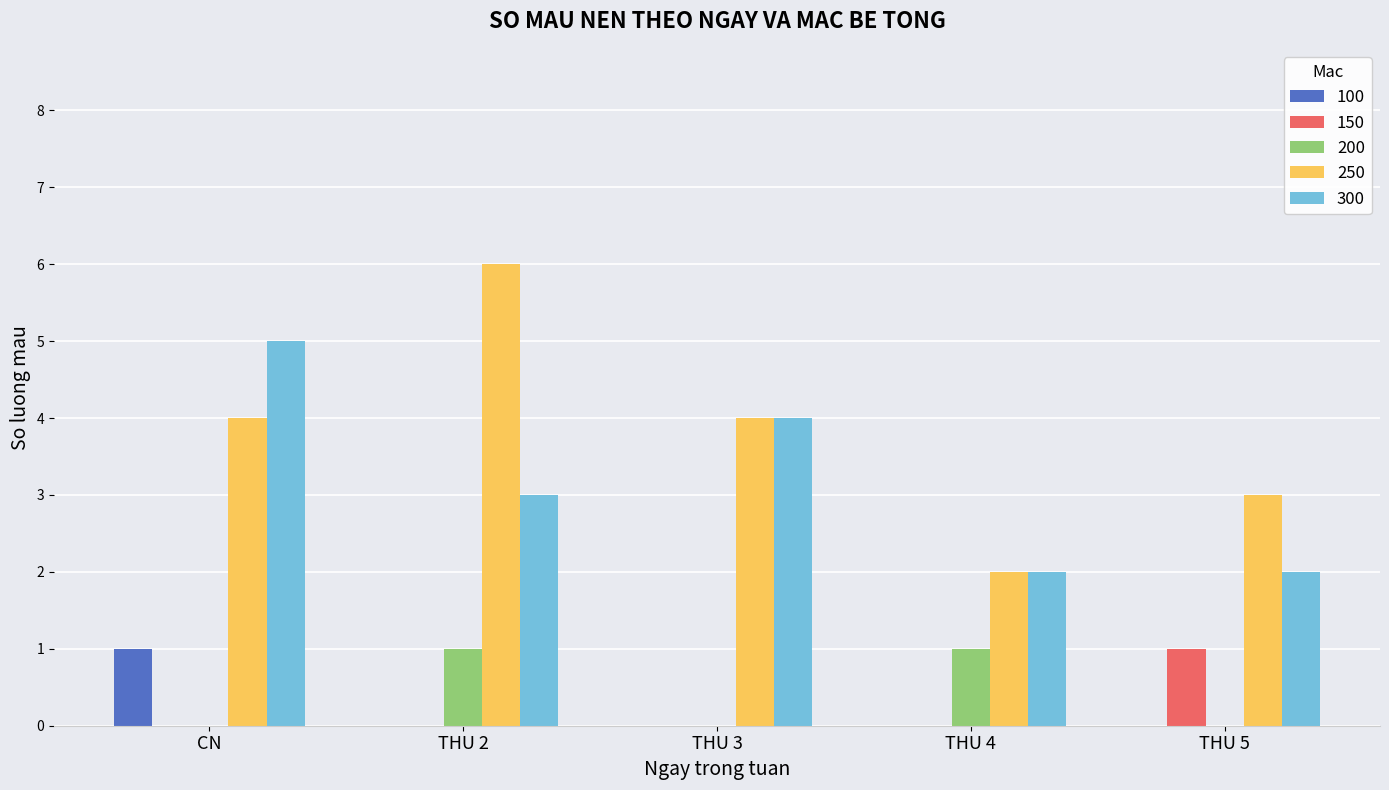

Reading right to left, transcribe all the data shown in this chart.

100: 0	0	0	0	1
150: 1	0	0	0	0
200: 0	1	0	1	0
250: 3	2	4	6	4
300: 2	2	4	3	5